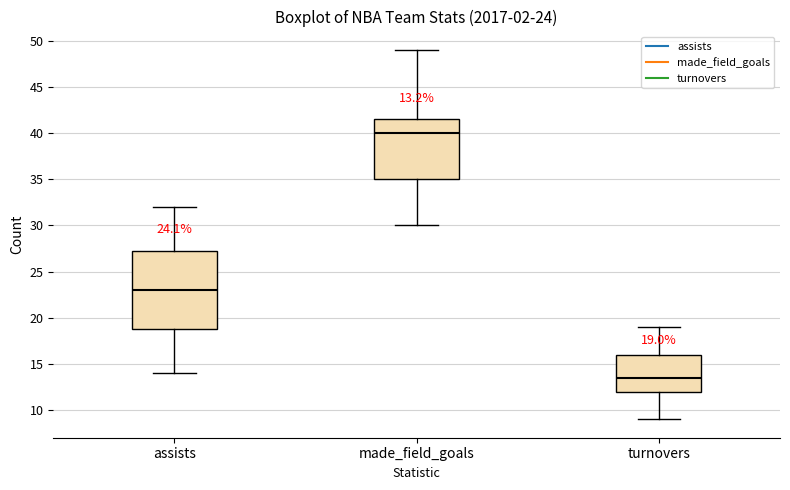

Which box has the lowest median line?

turnovers